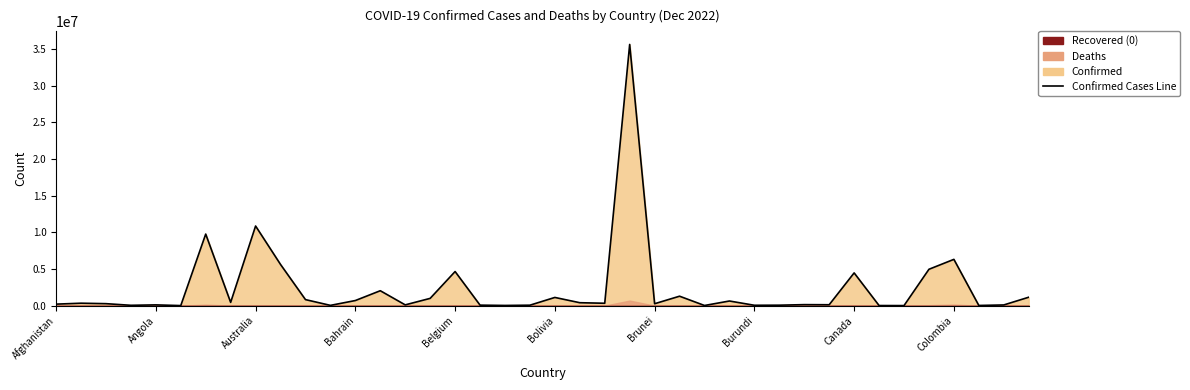

What is the difference between the values at 27 and 19?

570954